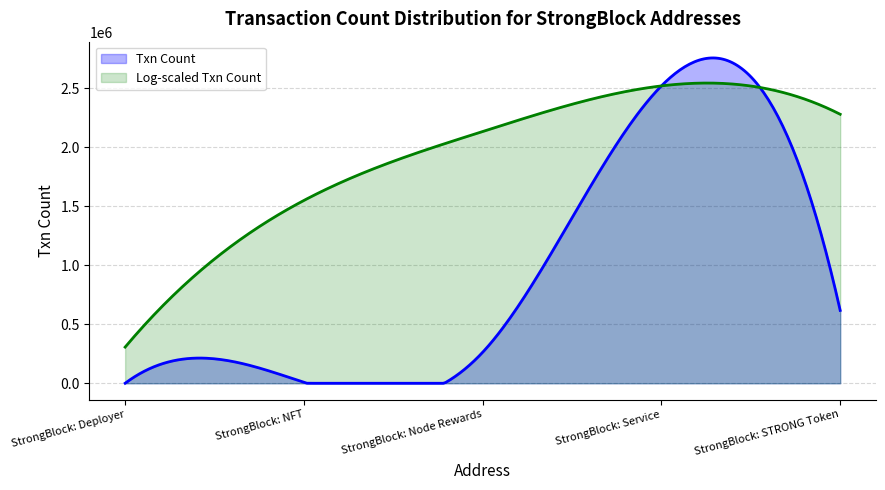

True or false: there are more than 2 points higher than both neighbors.

False